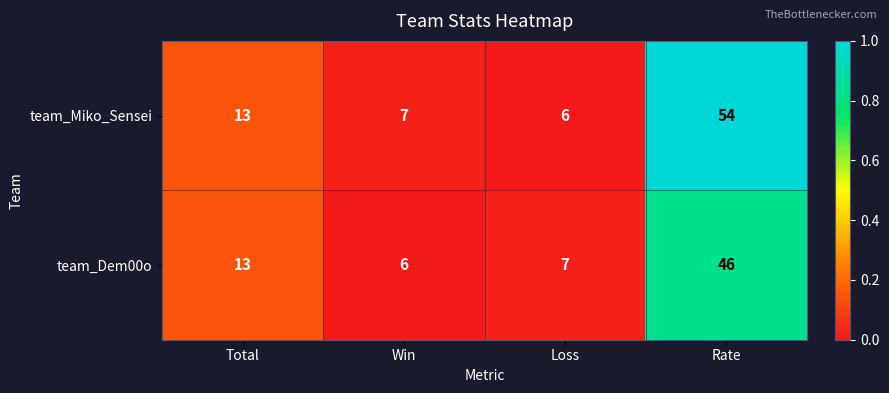

Rank the series by their average value, from highest to lowest.

team_Miko_Sensei, team_Dem00o